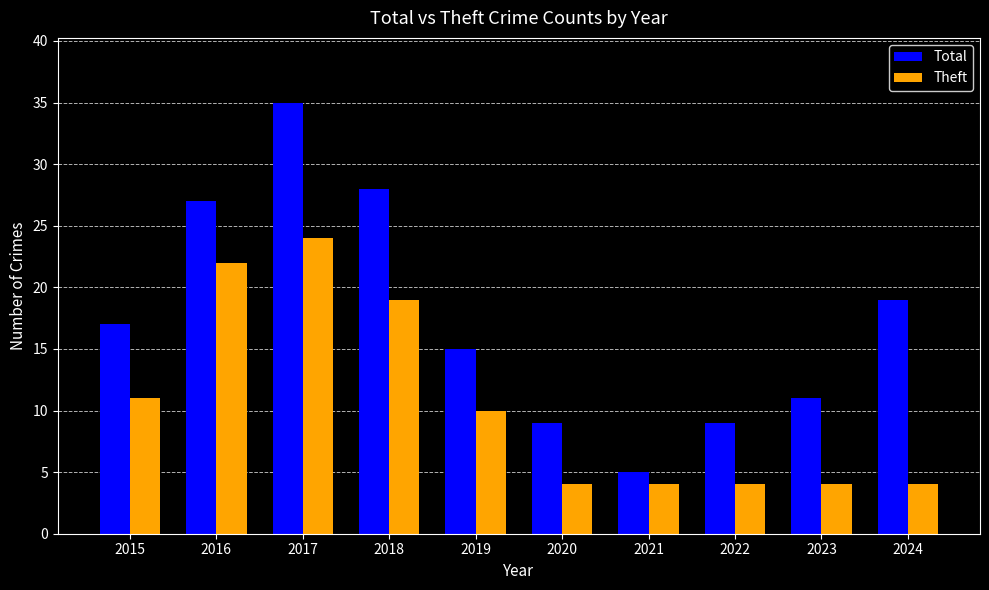

At which category is the sum across all series the highest?

2017